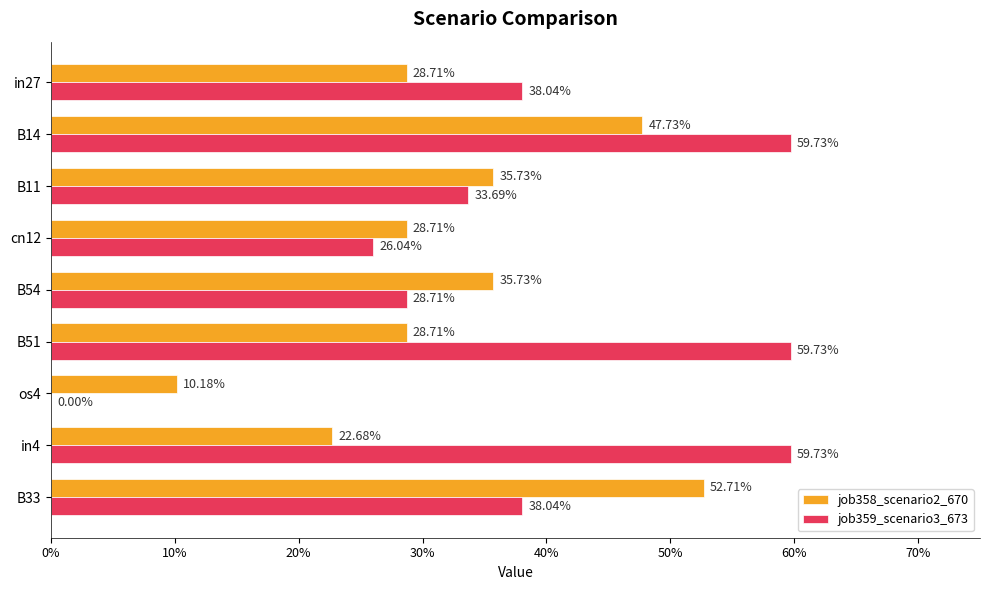

What are all the series names shown in the legend?

job358_scenario2_670, job359_scenario3_673